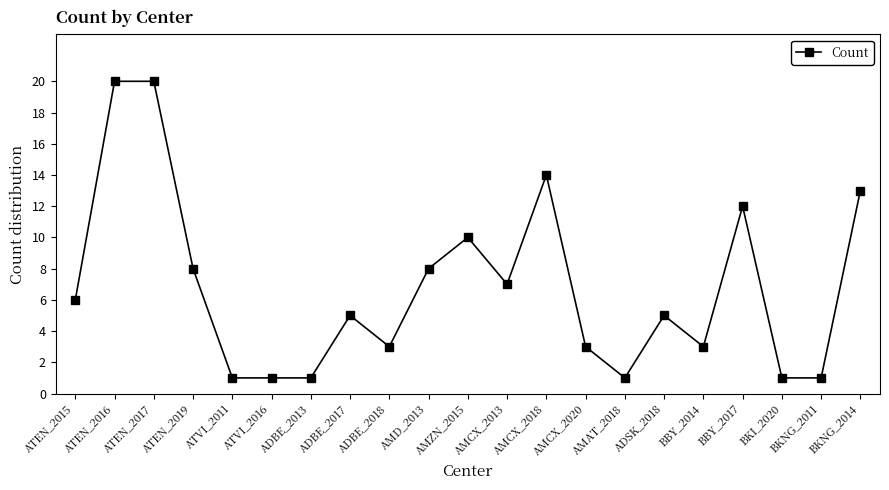

Does the chart display data point markers on the line(s)?

Yes